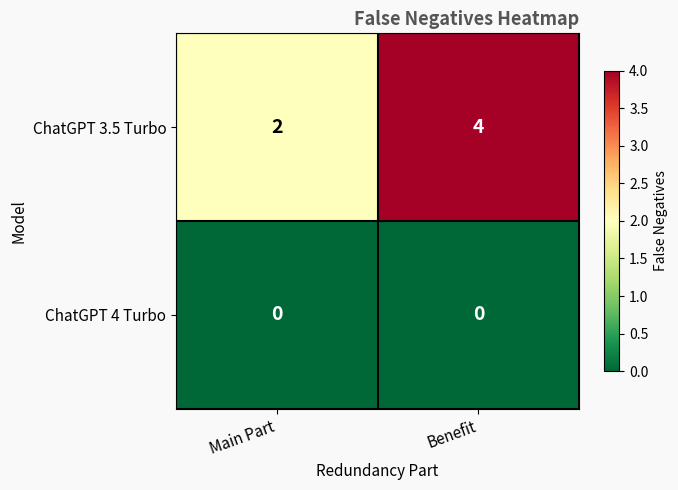

Which series has the largest range (max minus min)?

ChatGPT 3.5 Turbo